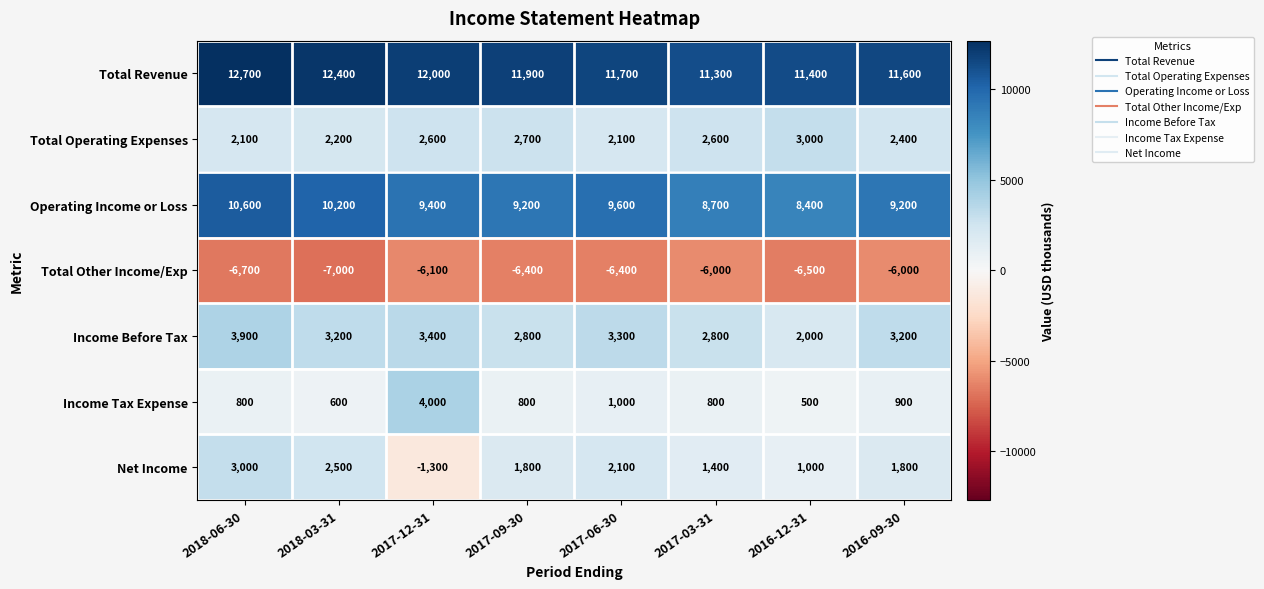

Between 2017-09-30 and 2017-06-30, which series saw the biggest shift?

Total Operating Expenses